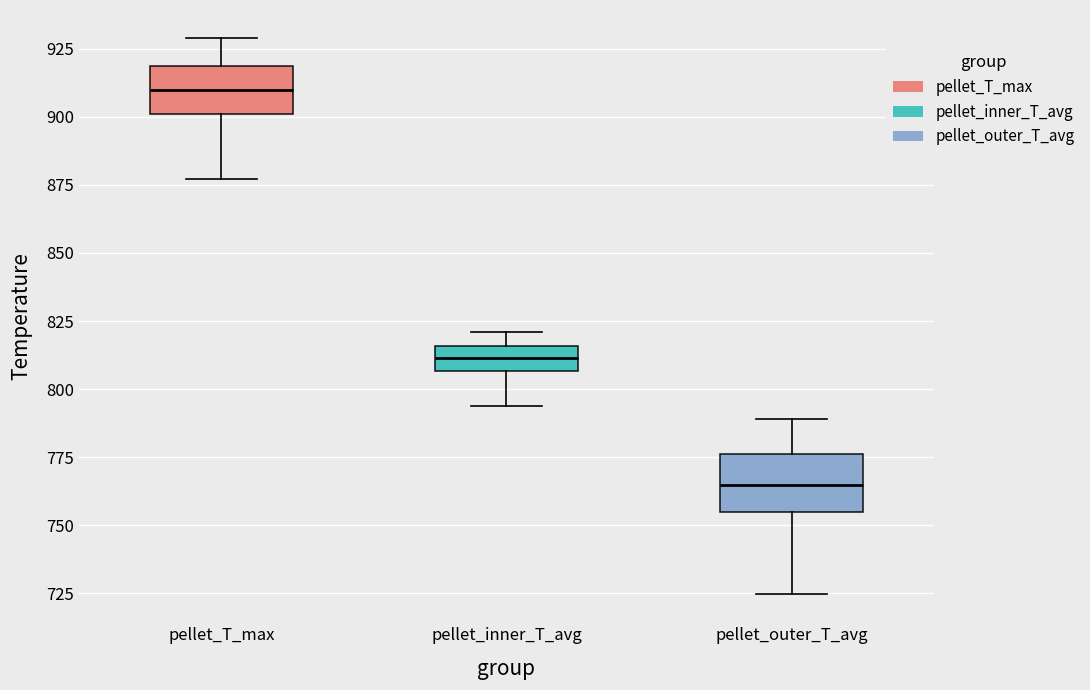

Reading left to right, read every box against the y-axis: the position of its median line, the range the box covers, and the ends of its whiskers. The values are not printed on the chart, so give them approximately, as read against the axis.

pellet_T_max: median 910, box 900 to 920, whiskers 875 to 930
pellet_inner_T_avg: median 810, box 805 to 815, whiskers 795 to 820
pellet_outer_T_avg: median 765, box 755 to 775, whiskers 725 to 790